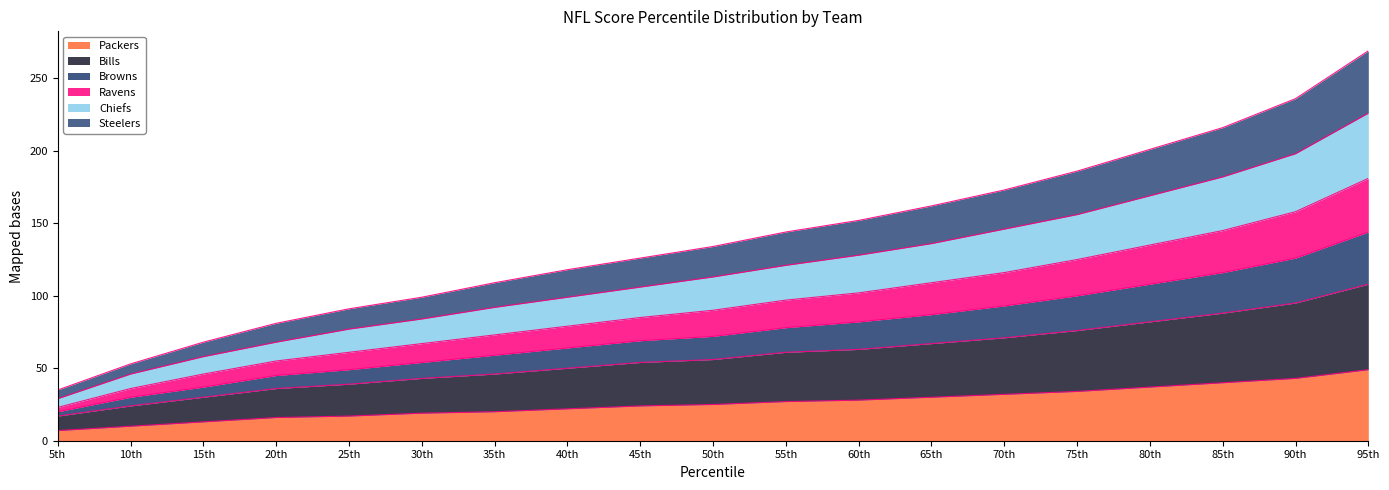

What is the label of the 14th point from the right?

30th